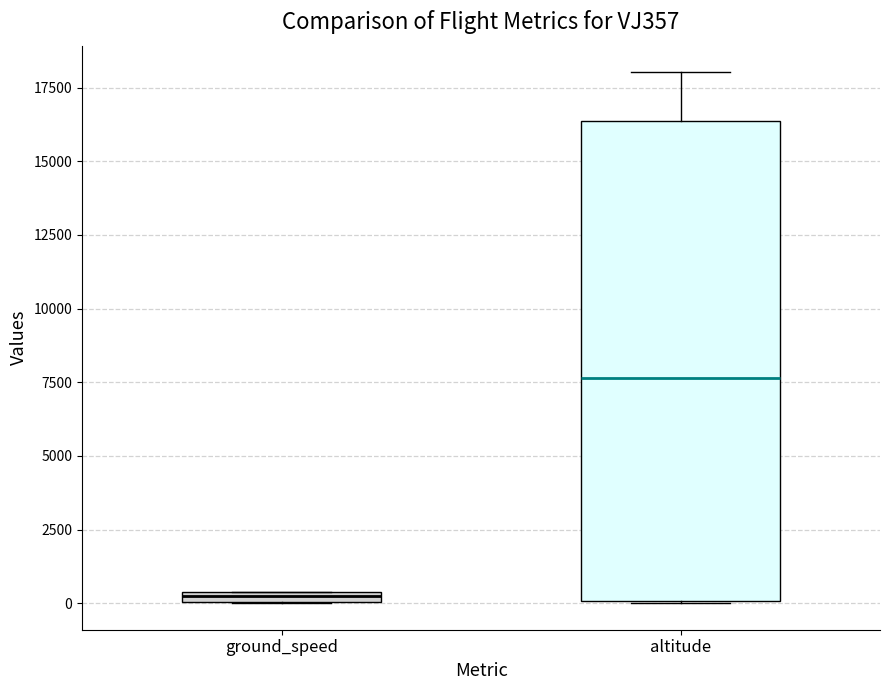

Which box is the tallest, from its lower edge to its upper edge?

altitude